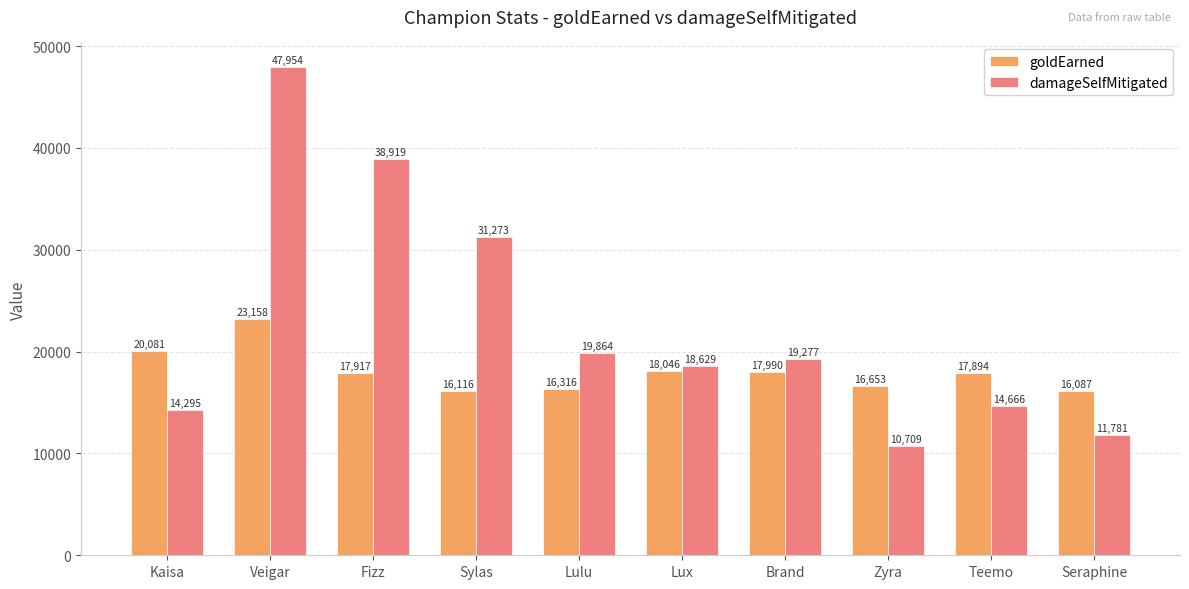

Reading right to left, transcribe all the data shown in this chart.

goldEarned: 16087	17894	16653	17990	18046	16316	16116	17917	23158	20081
damageSelfMitigated: 11781	14666	10709	19277	18629	19864	31273	38919	47954	14295